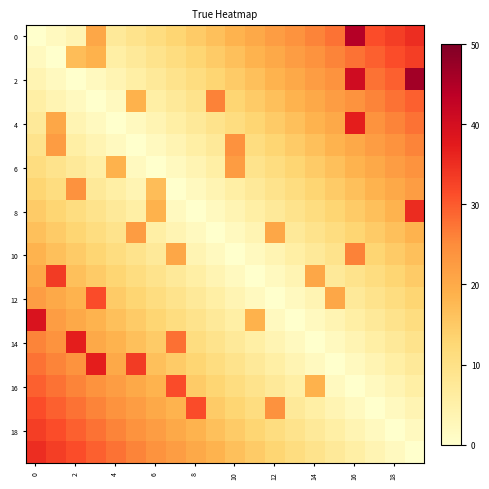

At which category is the sum across all series the highest?

19